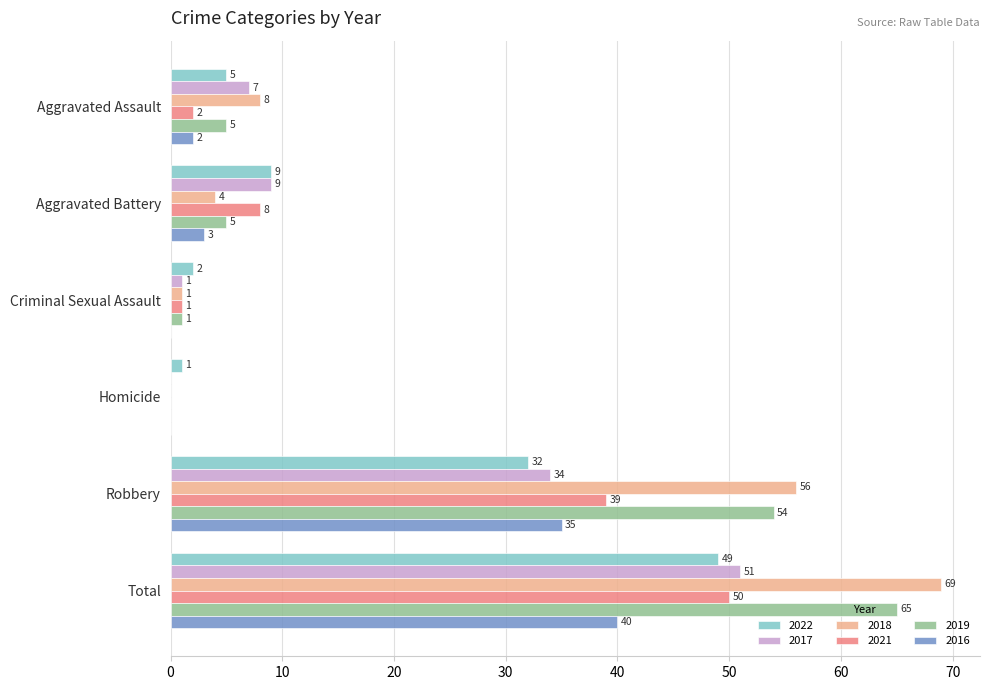

How many distinct data groups are displayed?

6